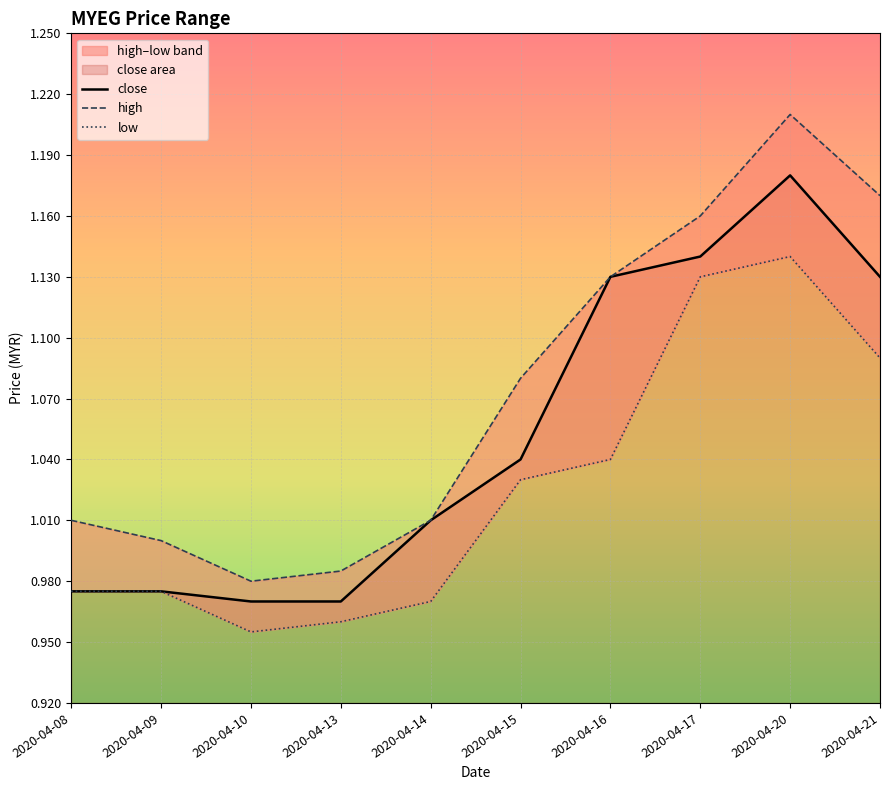

How many data points in close are above 1?

6